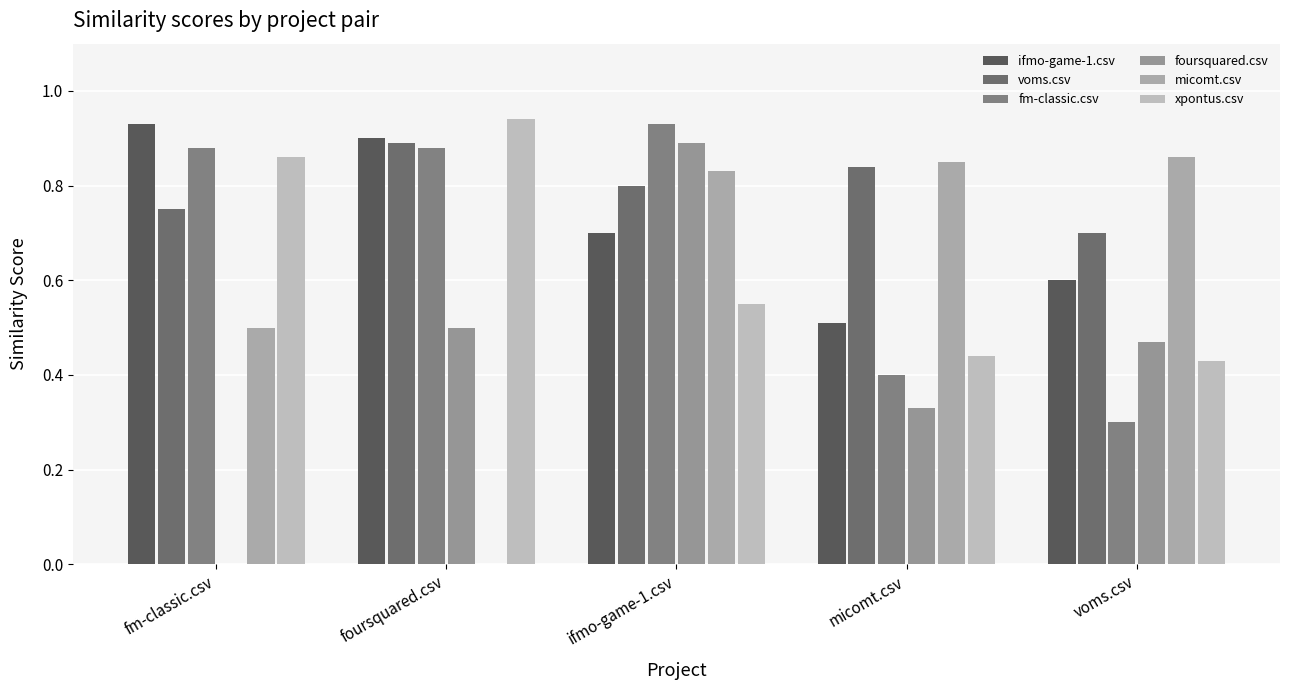

Rank the categories by fm-classic.csv value from highest to lowest.

ifmo-game-1.csv, fm-classic.csv, foursquared.csv, micomt.csv, voms.csv